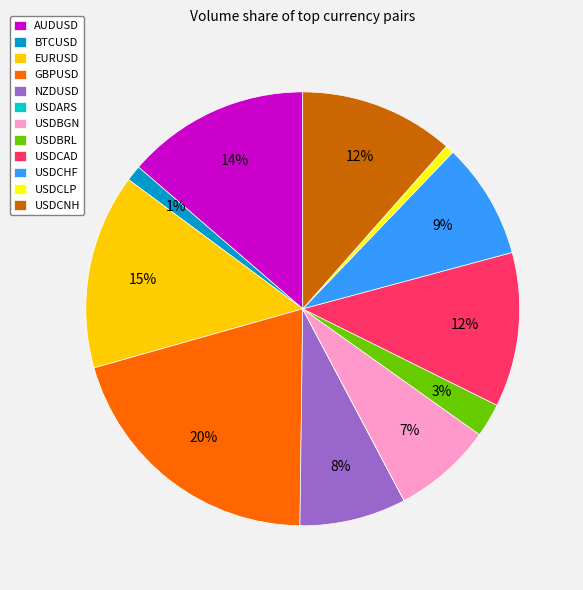

Combined, do GBPUSD and AUDUSD account for over 50%?

No